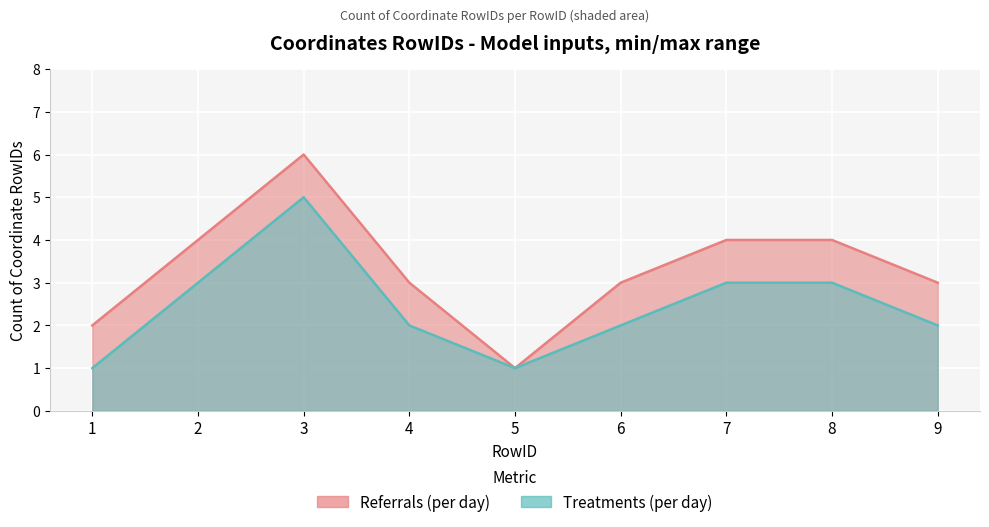

True or false: Treatments (per day) has a value of 1 at 1.

False